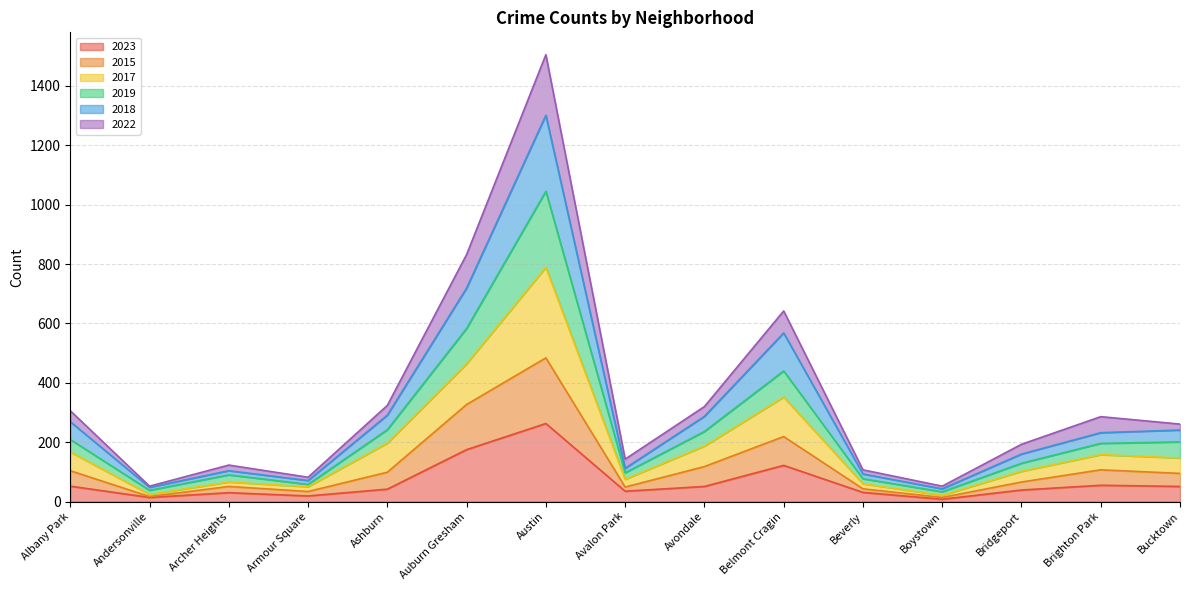

True or false: 2015 and 2022 intersect in this chart.

False